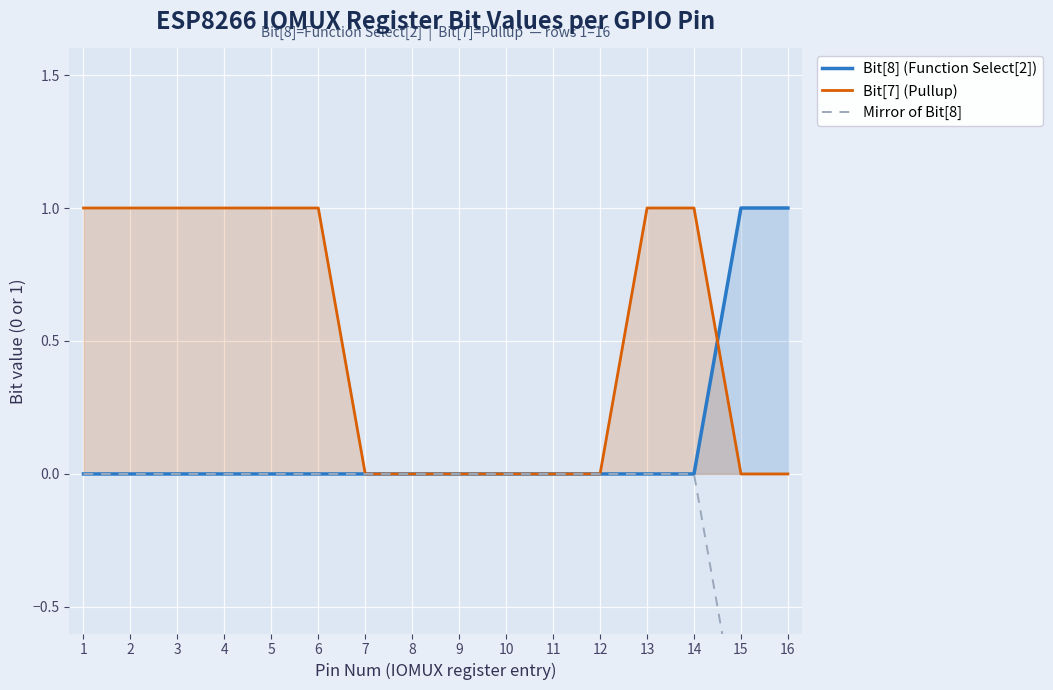

At which category does the chart reach its peak across all series?

15